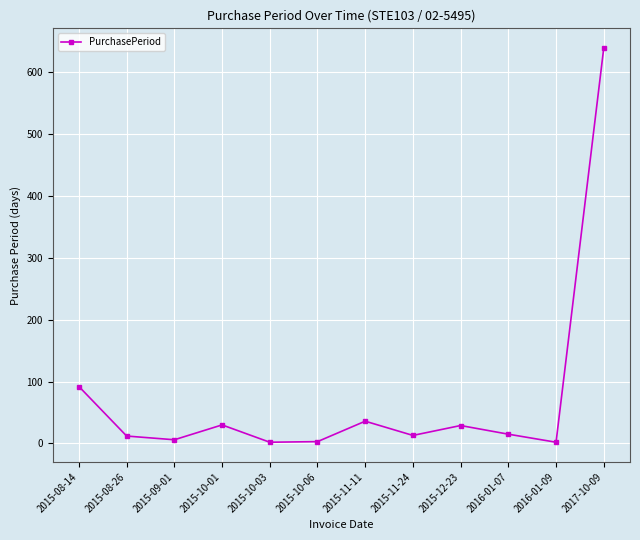

Where is the first local minimum?

2015-09-01